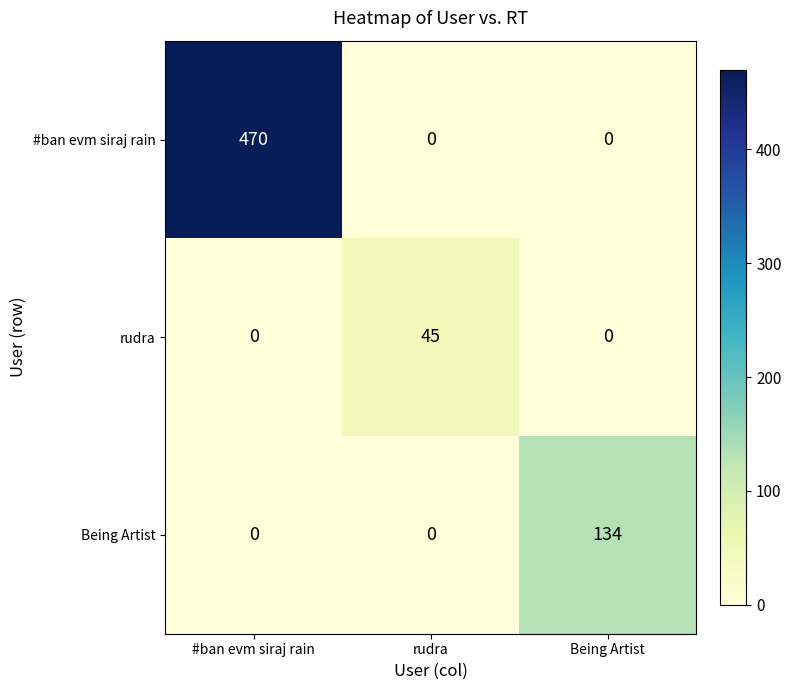

How many data points does each series have?

3